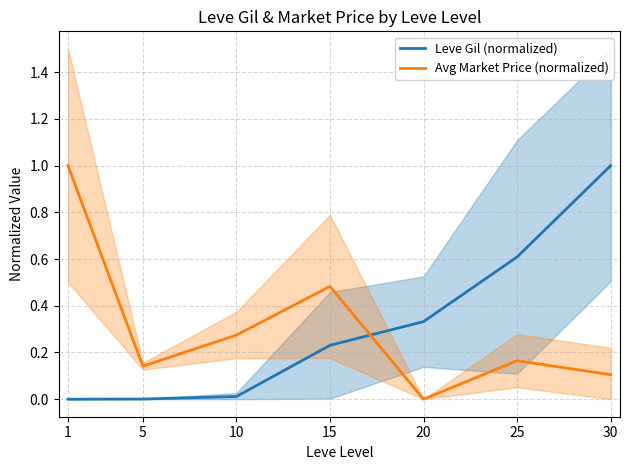

At which label is Leve Gil (normalized) closest to 0?

1